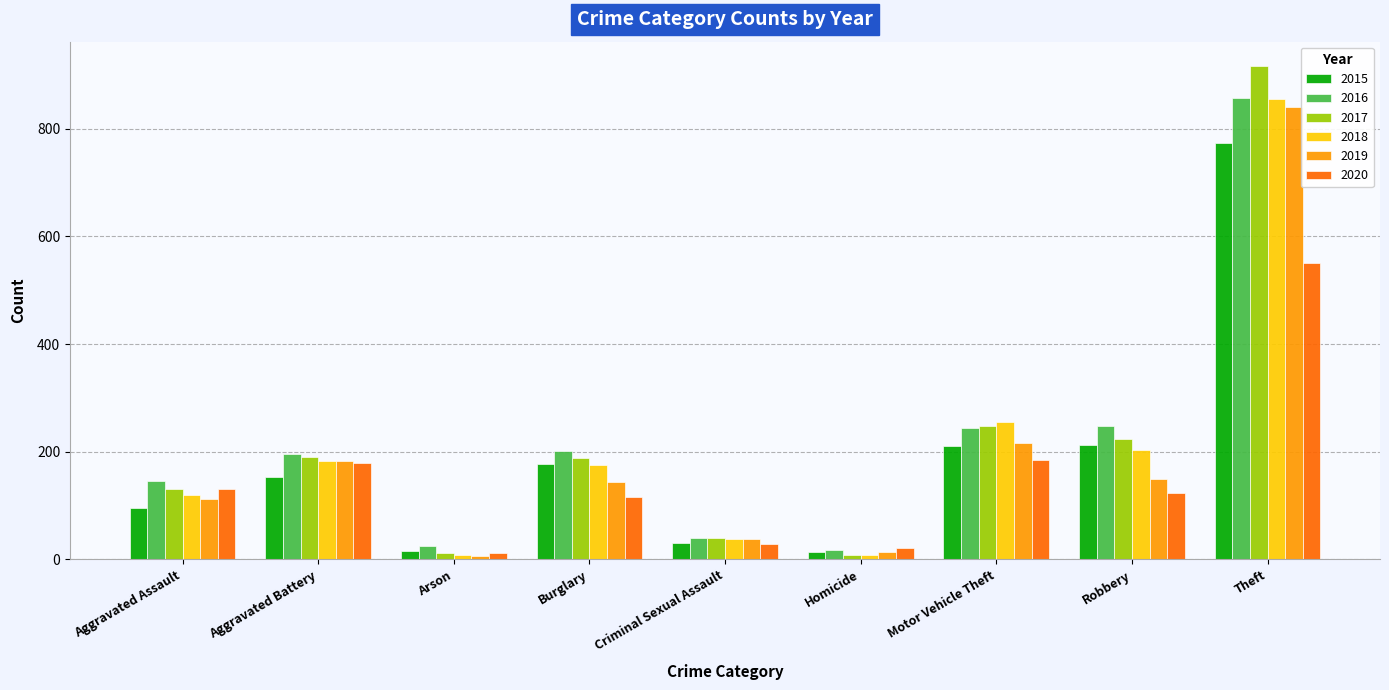

What is the approximate value of 2016 at Aggravated Battery?

196